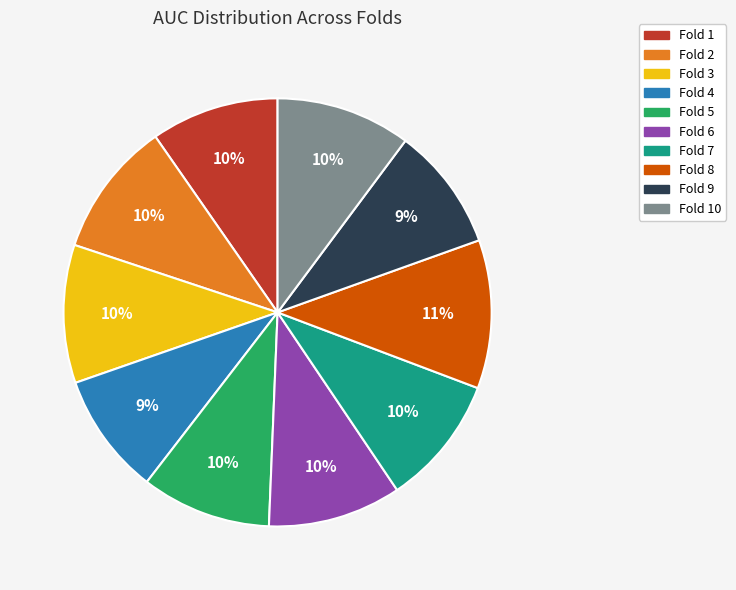

Is there any slice that represents more than half of the pie?

No